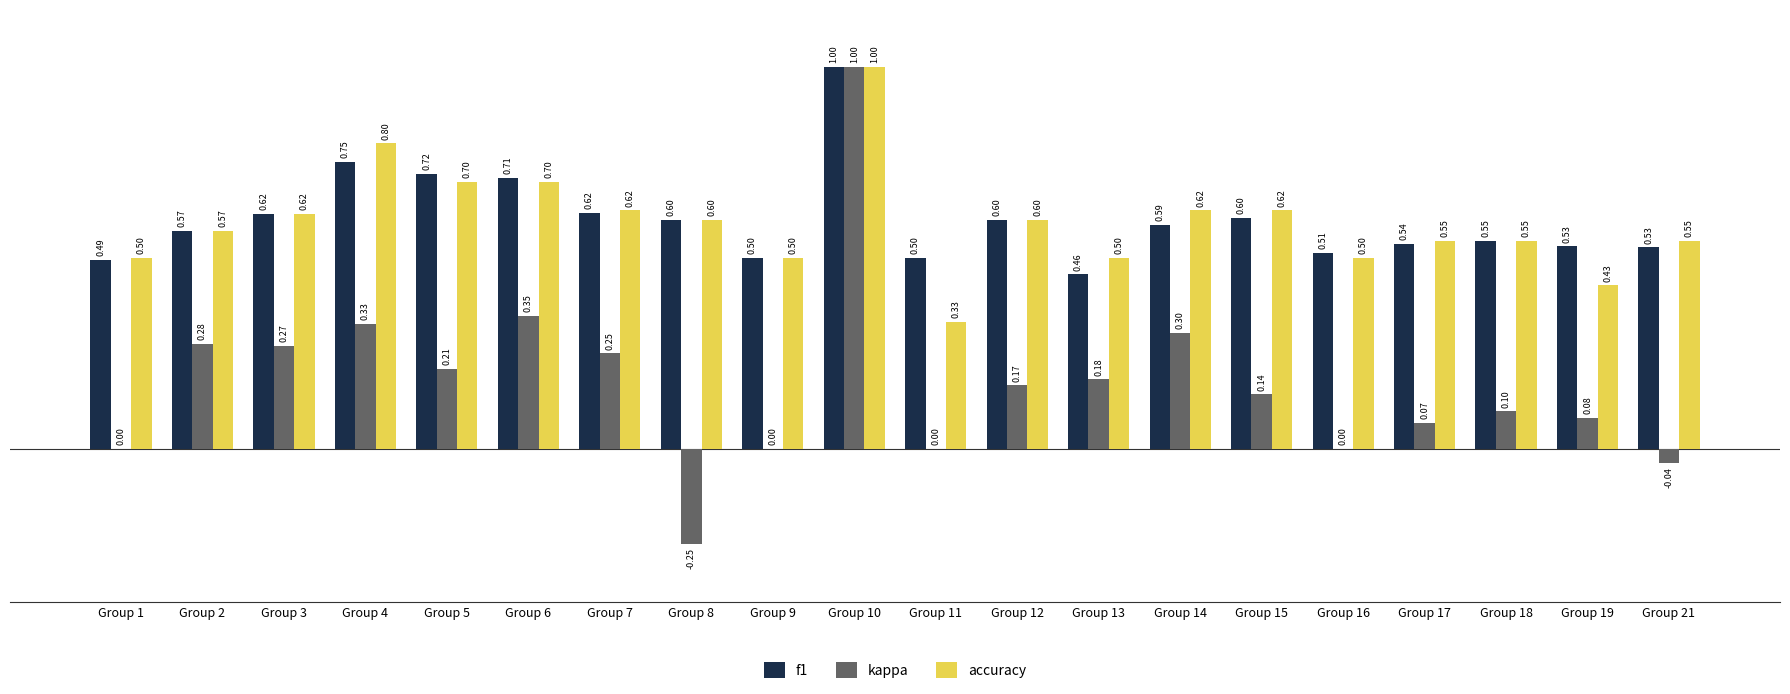

Which series changed the most between Group 16 and Group 17?

kappa